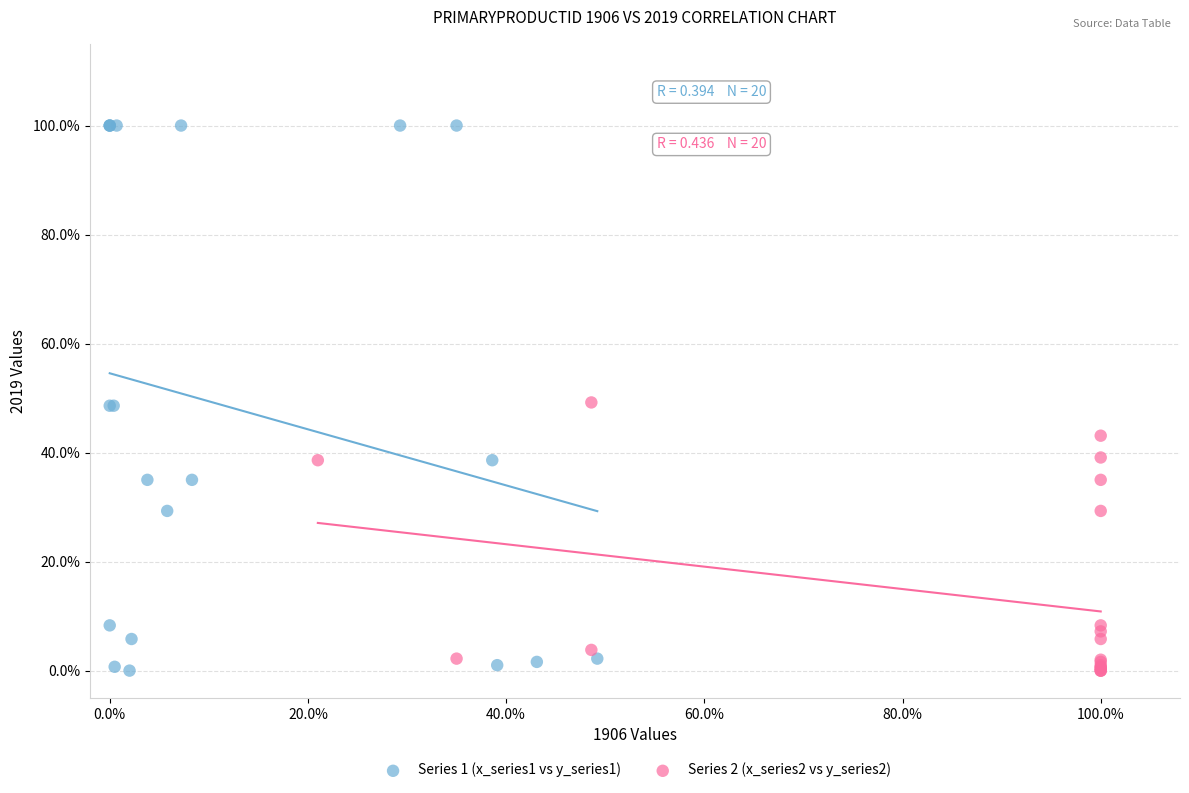

What are all the series names shown in the legend?

Series 1 (x_series1 vs y_series1), Series 2 (x_series2 vs y_series2)